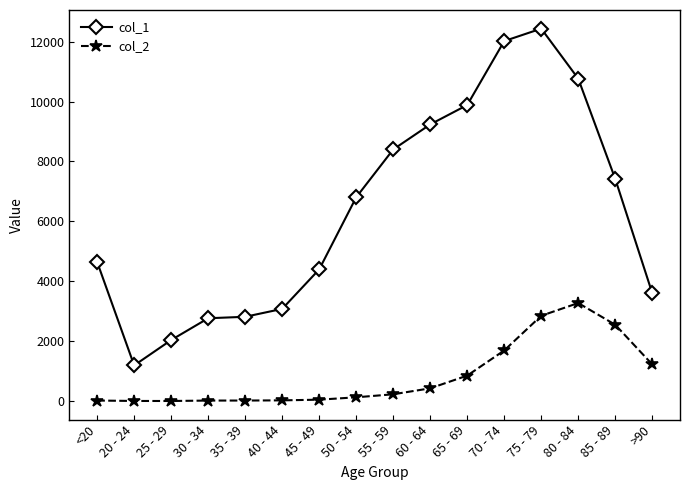

What is the minimum value for col_1?

1191